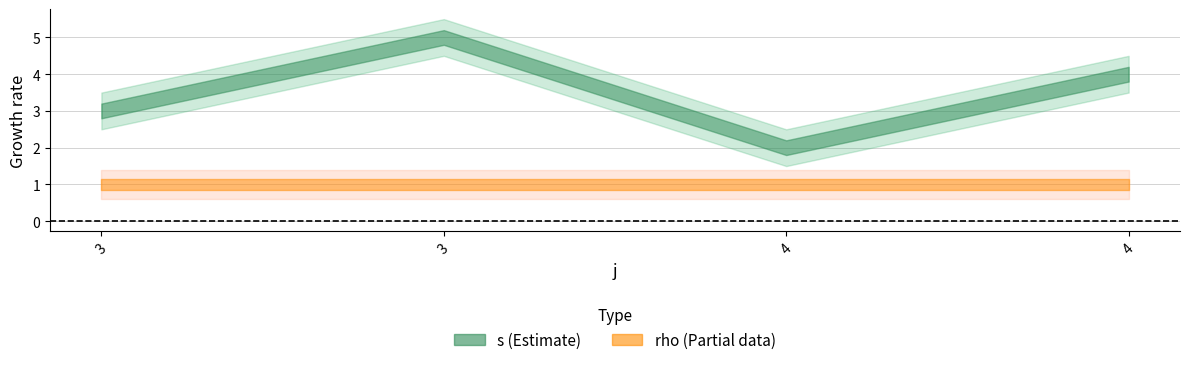

What are all the series names shown in the legend?

s, rho